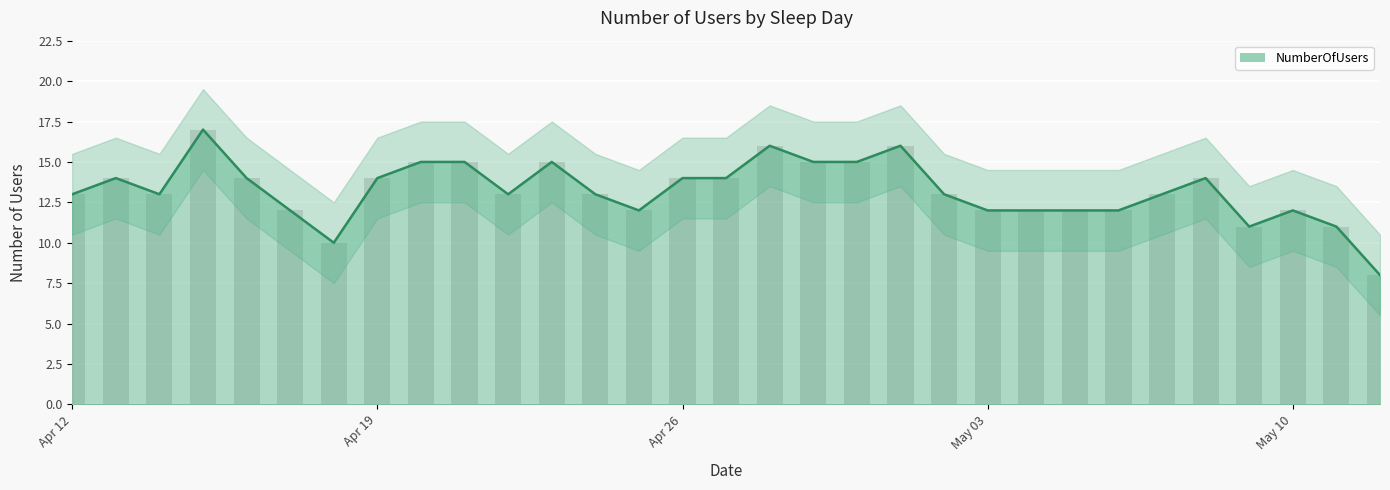

What is the sum of all values?

410